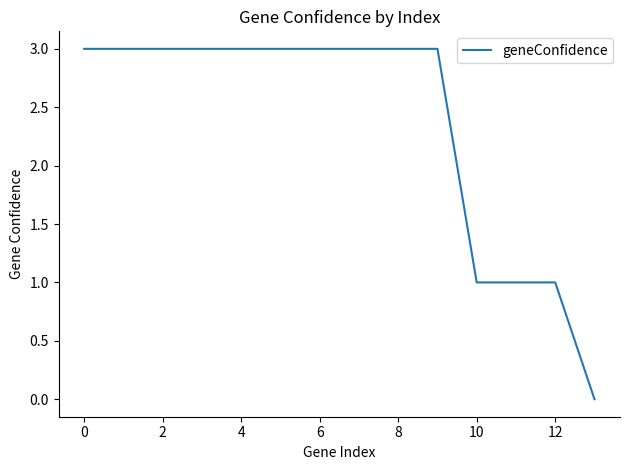

What is the greatest value displayed?

3